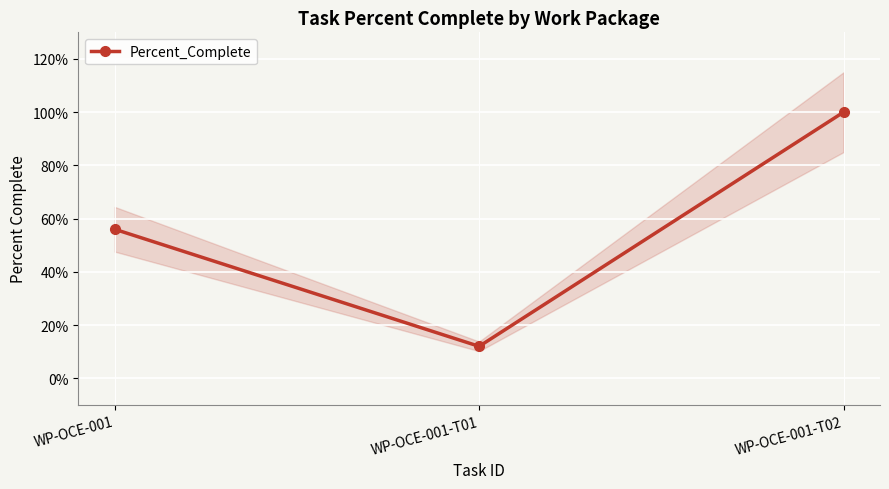

List the labels in order of value, largest first.

WP-OCE-001-T02, WP-OCE-001, WP-OCE-001-T01